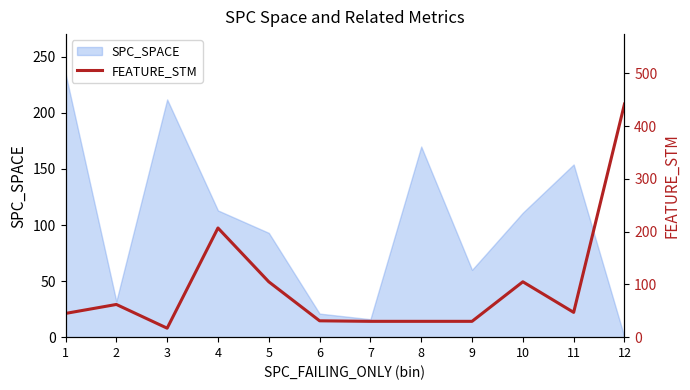

How many points are higher than both their immediate neighbors (excluding endpoints)?

3